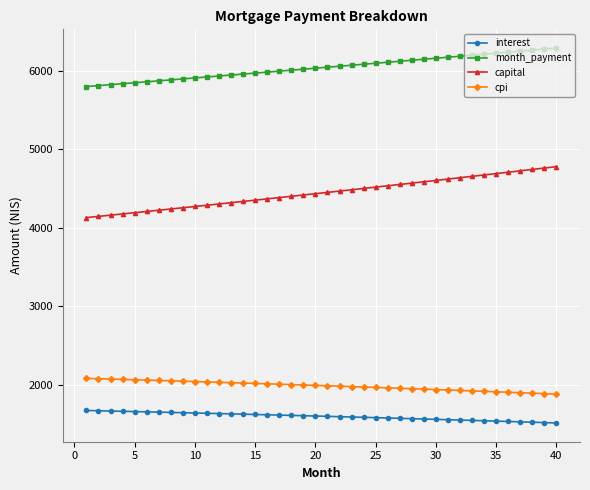

True or false: interest and month_payment intersect in this chart.

False